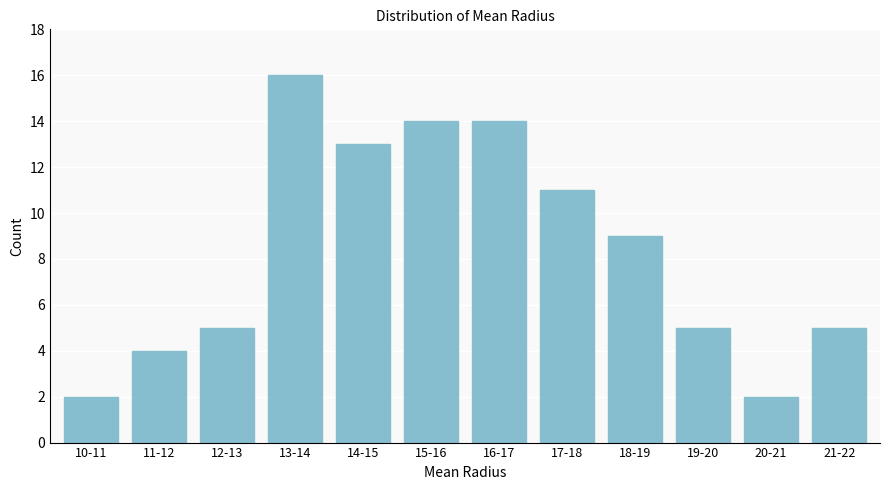

Reading right to left, transcribe all the data shown in this chart.

5	2	5	9	11	14	14	13	16	5	4	2